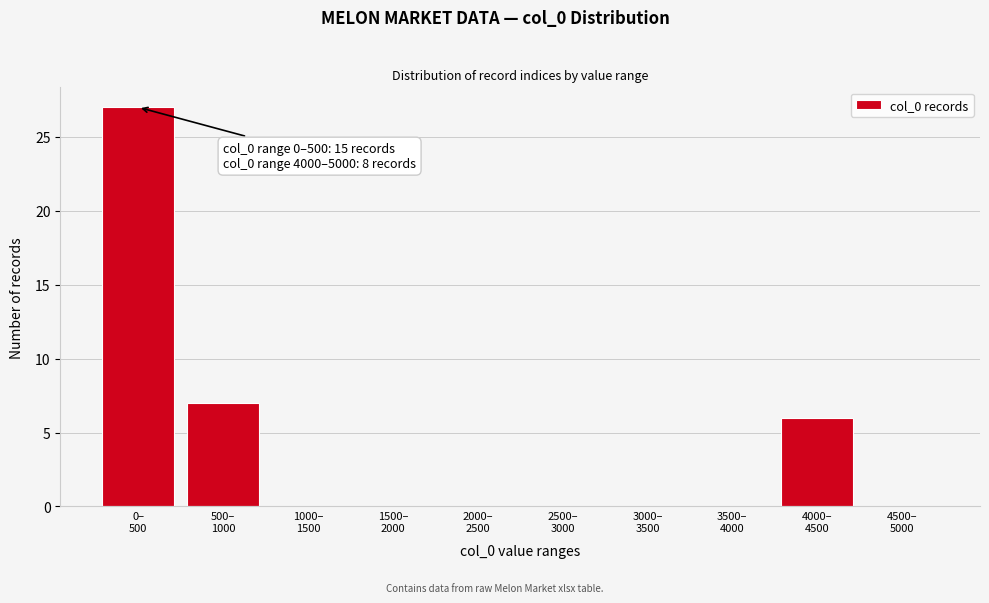

What is the maximum value shown in the chart?

27